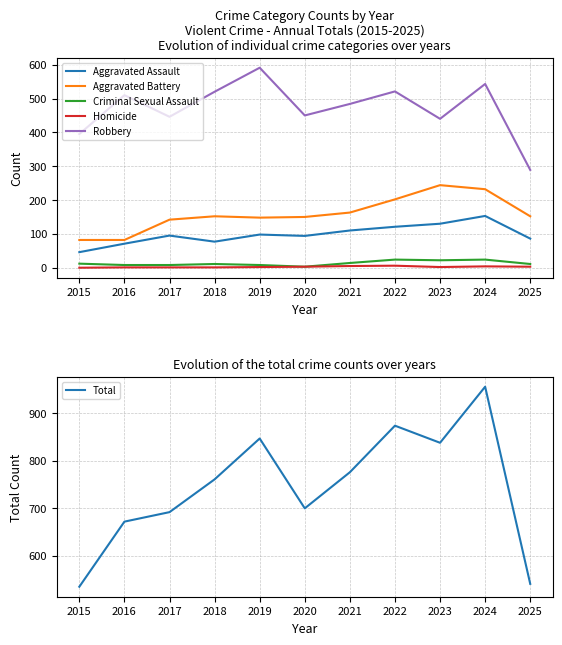

Is the value of Robbery at 2022 greater than the value of Aggravated Battery at 2016?

Yes